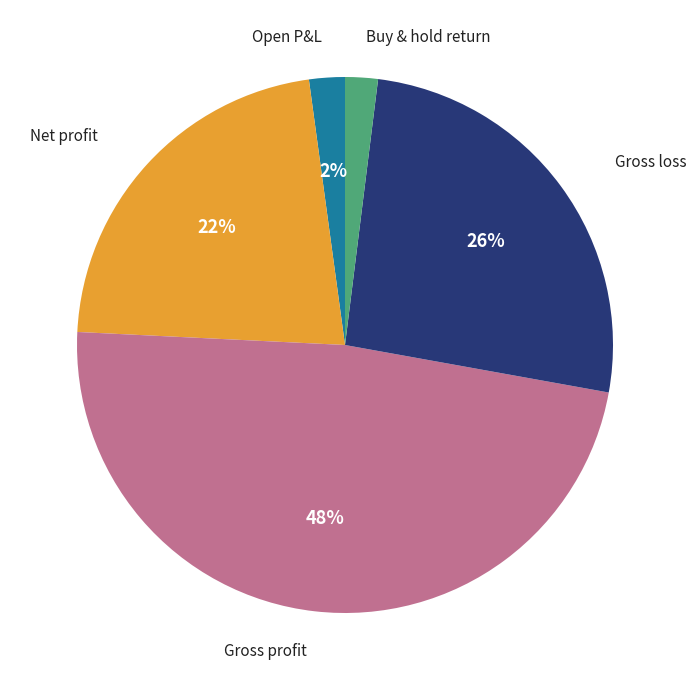

Does any single category account for the majority?

No